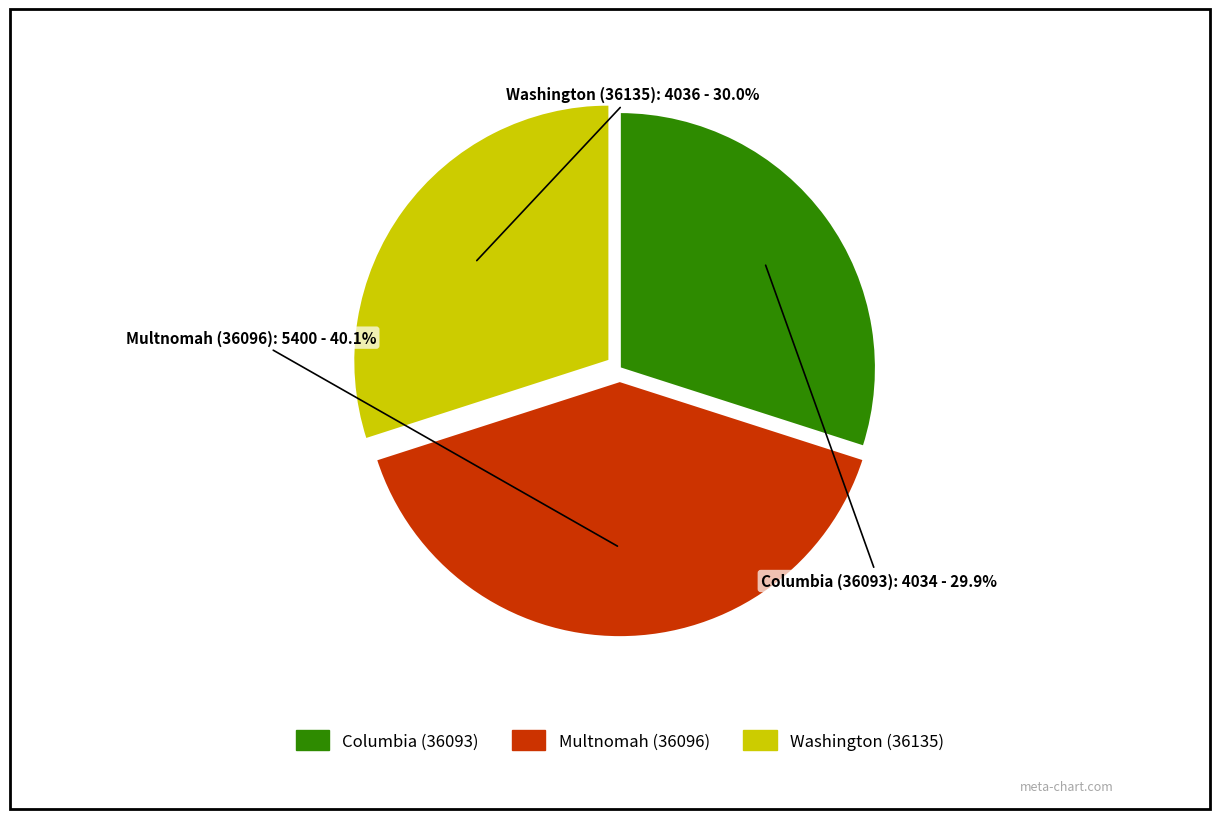

How many segments does this pie chart have?

3